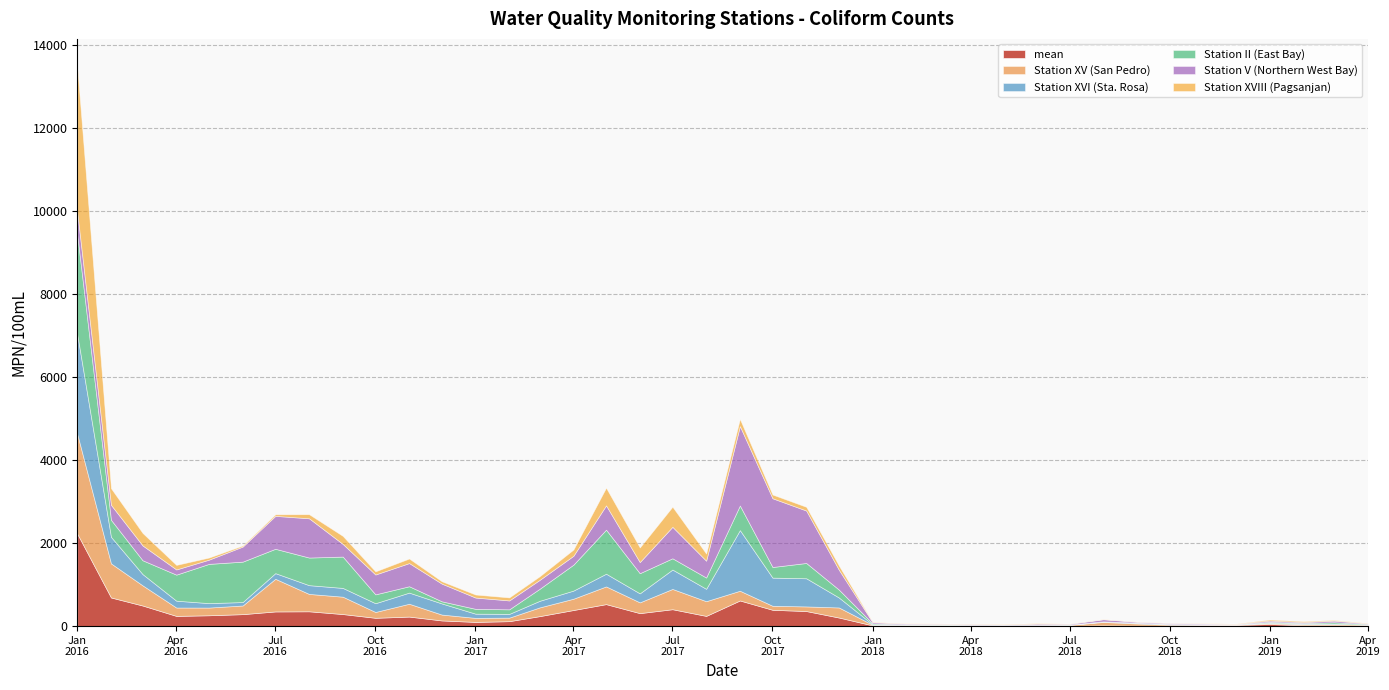

Which series ends up on top after the final intersection of Station V (Northern West Bay) and Station XVI (Sta. Rosa)?

Station V (Northern West Bay)